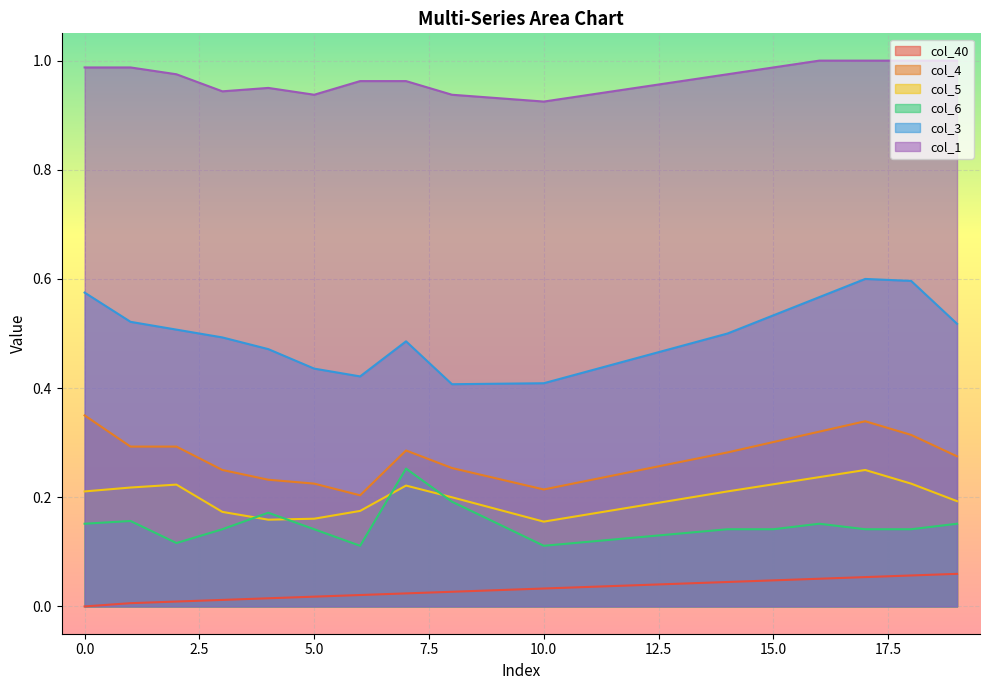

Which series changed the most between 6 and 18?

col_3